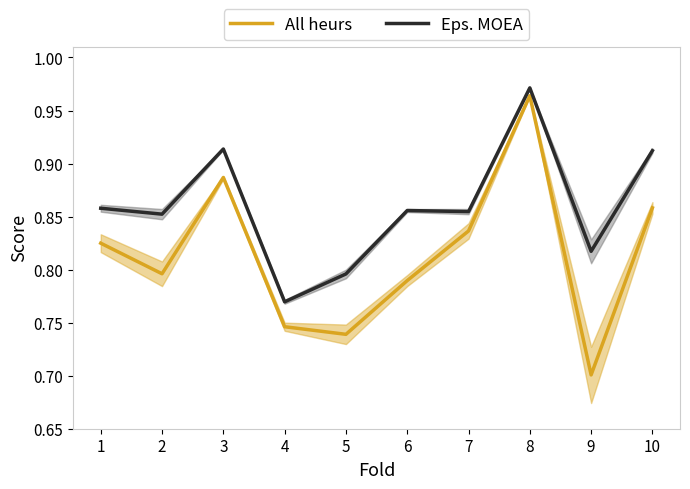

At which label does Eps. MOEA reach its peak?

8